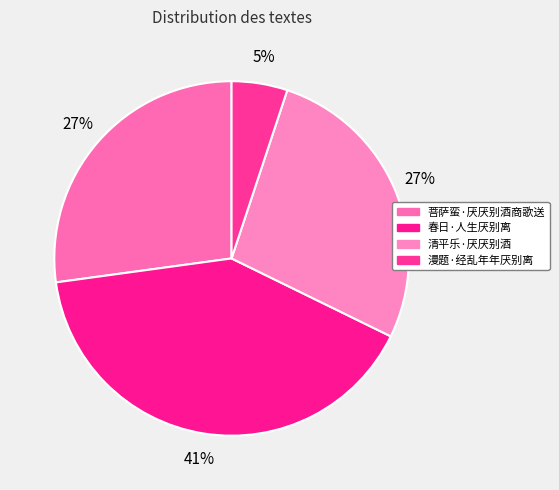

How many slices are in this pie chart?

4